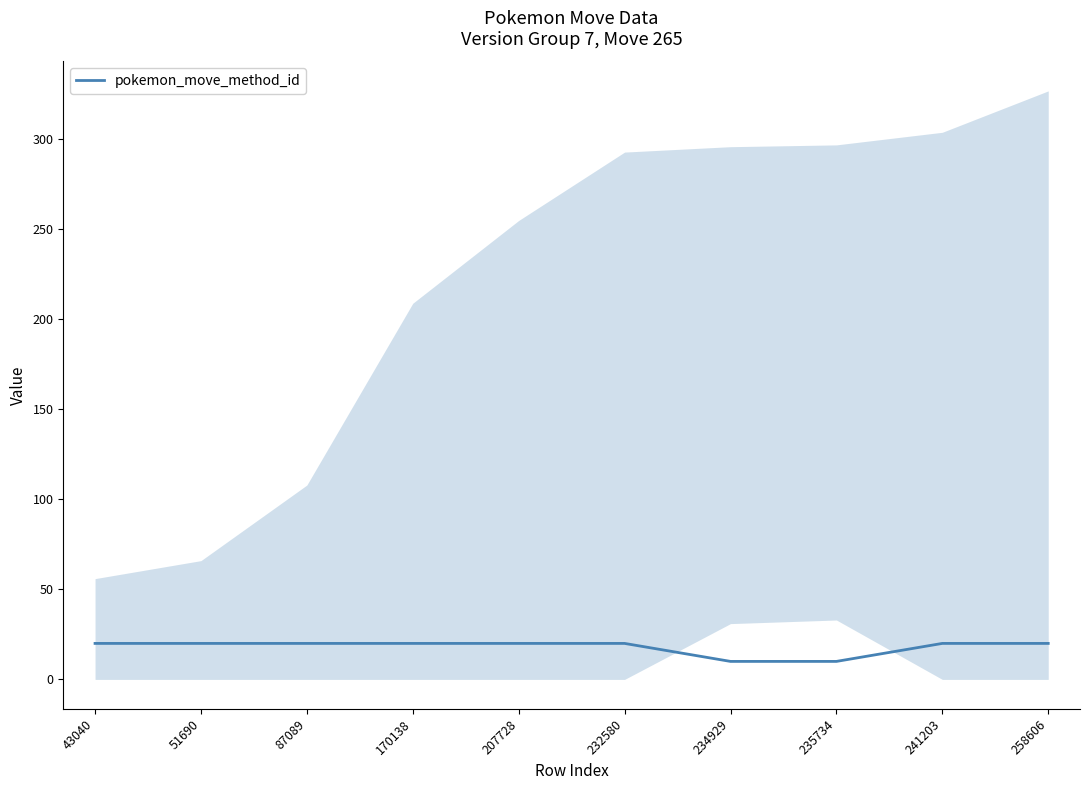

True or false: the data has more than 2 interior local peaks.

False